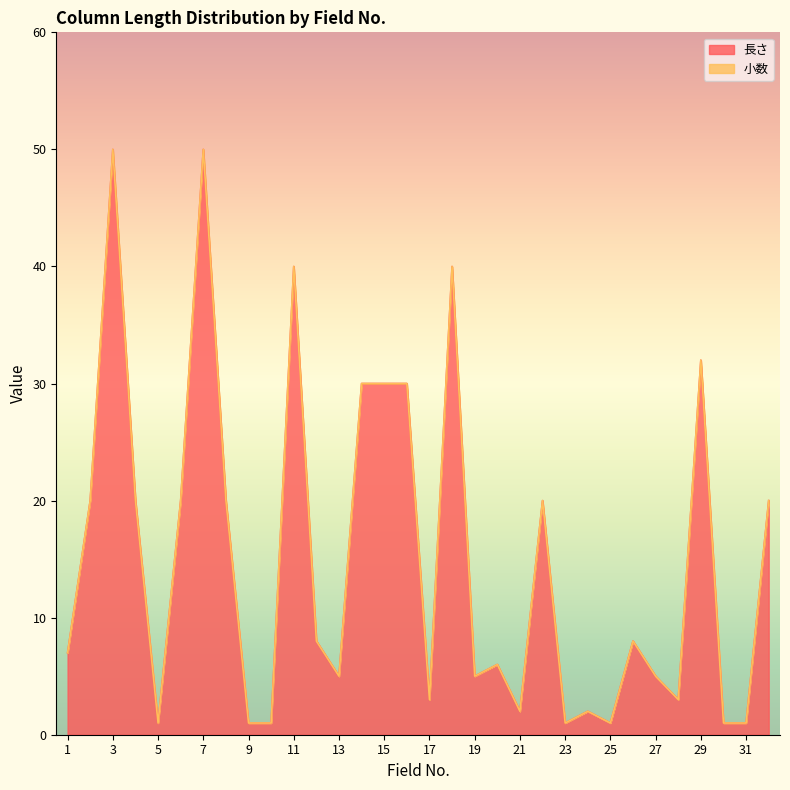

Rank the categories by value from highest to lowest.

3, 7, 11, 18, 29, 14, 15, 16, 2, 4, 6, 8, 22, 32, 12, 26, 1, 20, 13, 19, 27, 17, 28, 21, 24, 5, 9, 10, 23, 25, 30, 31